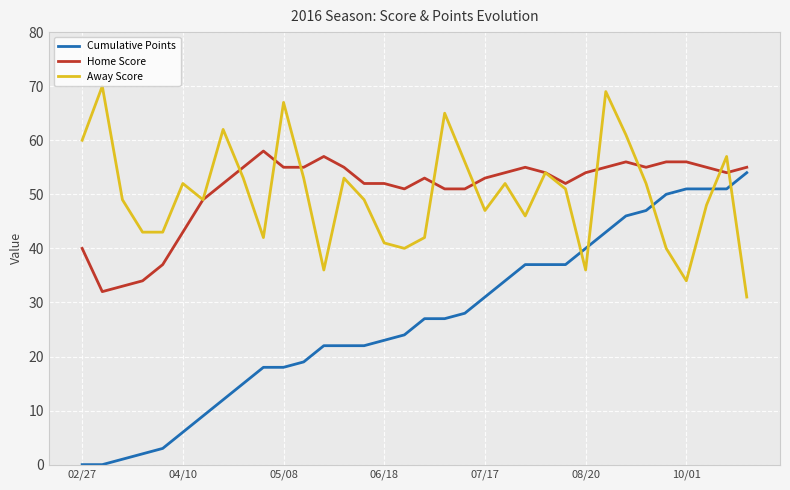

List the series in order of their peak value, lowest first.

Cumulative Points, Home Score, Away Score